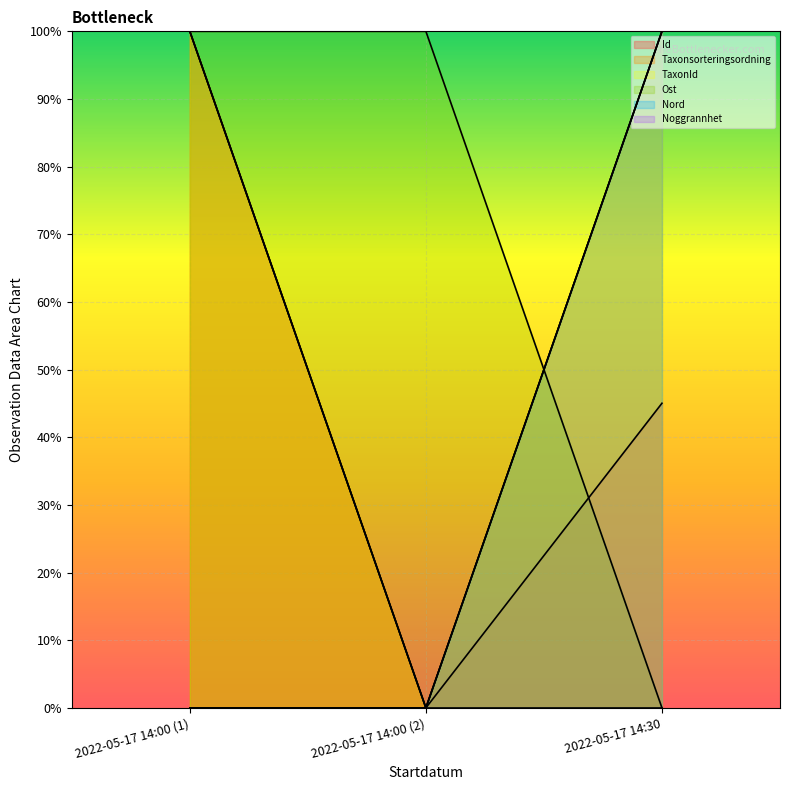

List the labels in order of Taxonsorteringsordning value, smallest first.

2022-05-17 14:00 (2), 2022-05-17 14:00 (1), 2022-05-17 14:30